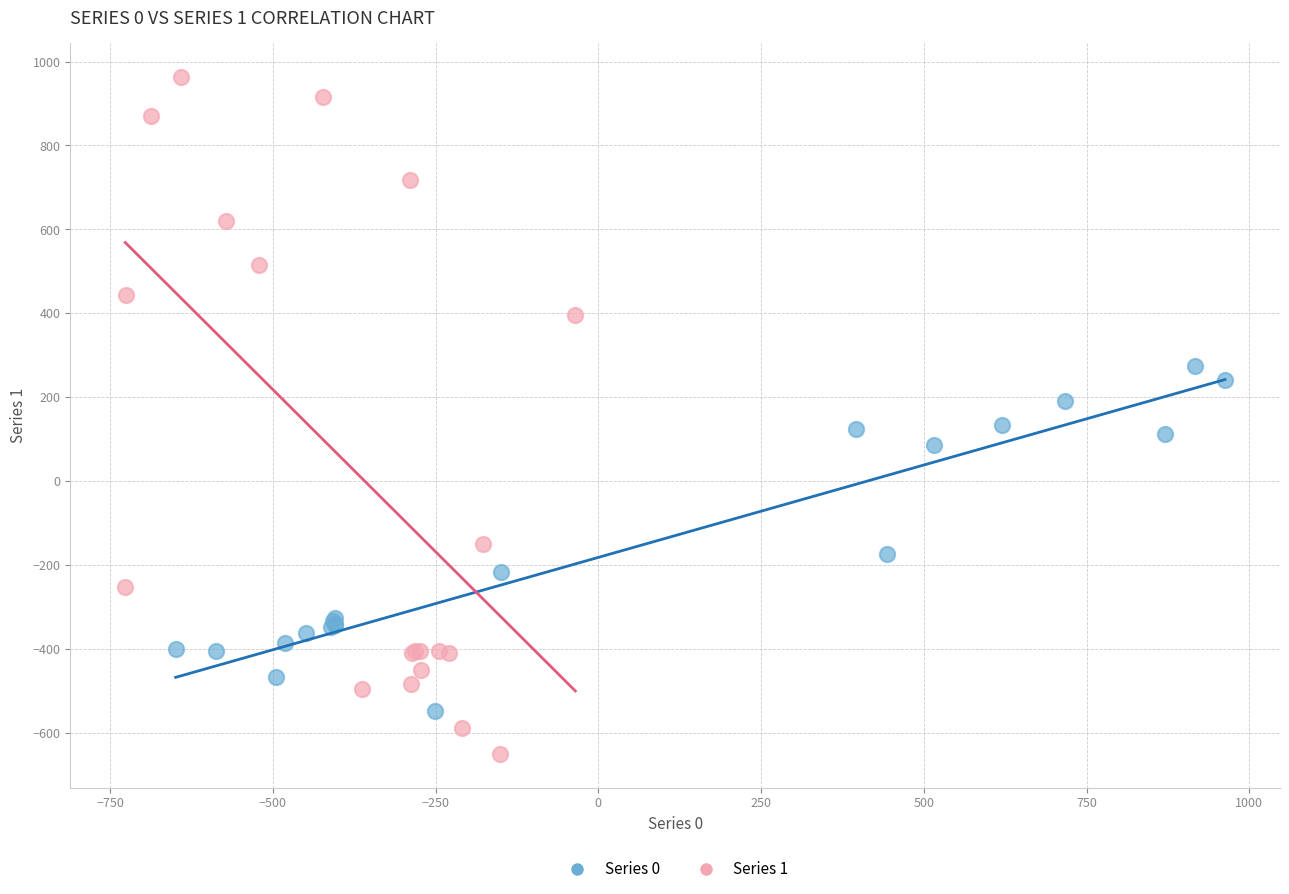

What are all the series names shown in the legend?

Series 0, Series 1